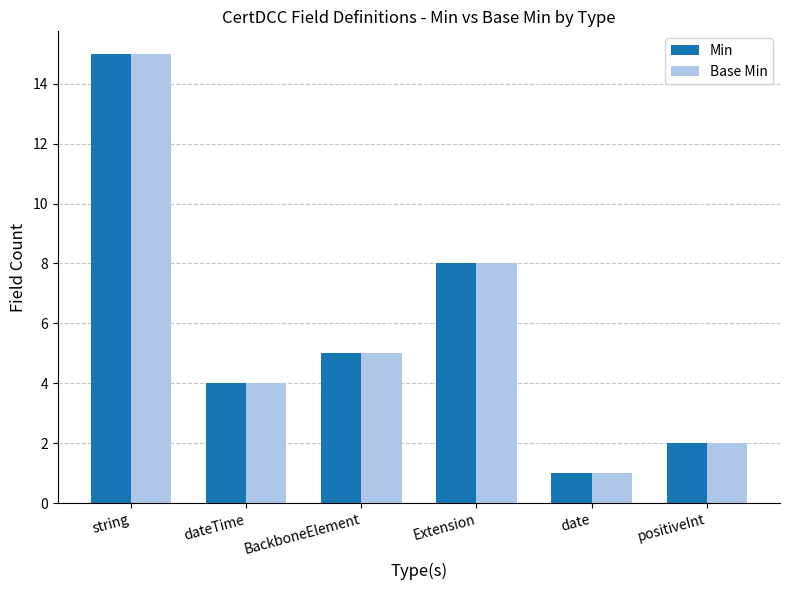

What is the sum of all Min values?

35